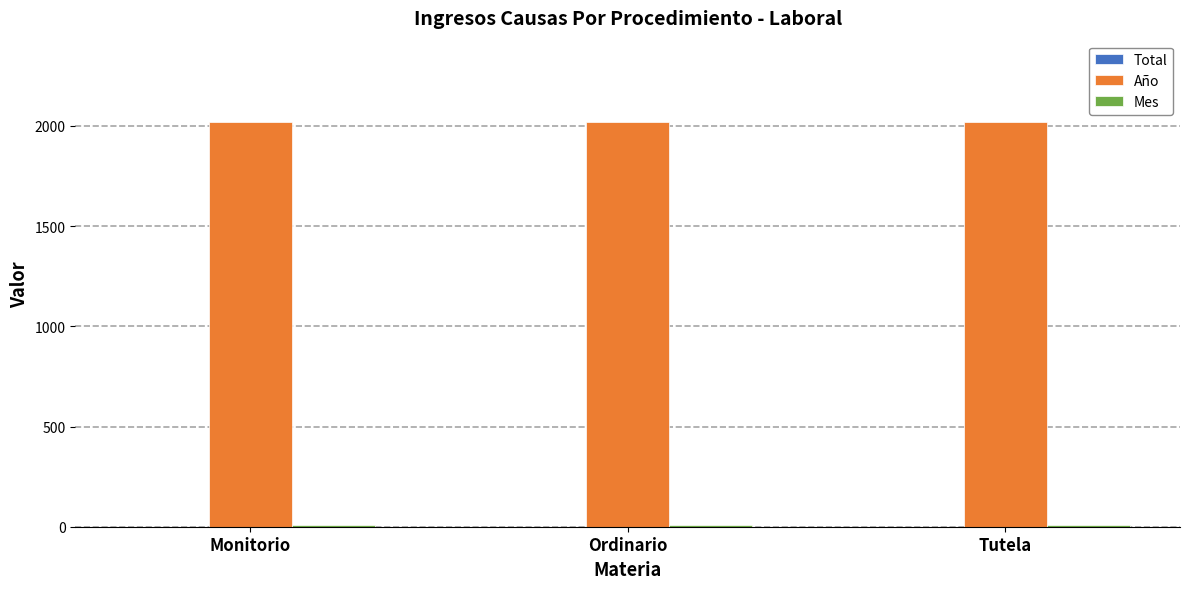

True or false: Año has a value of 2021 at Tutela.

True